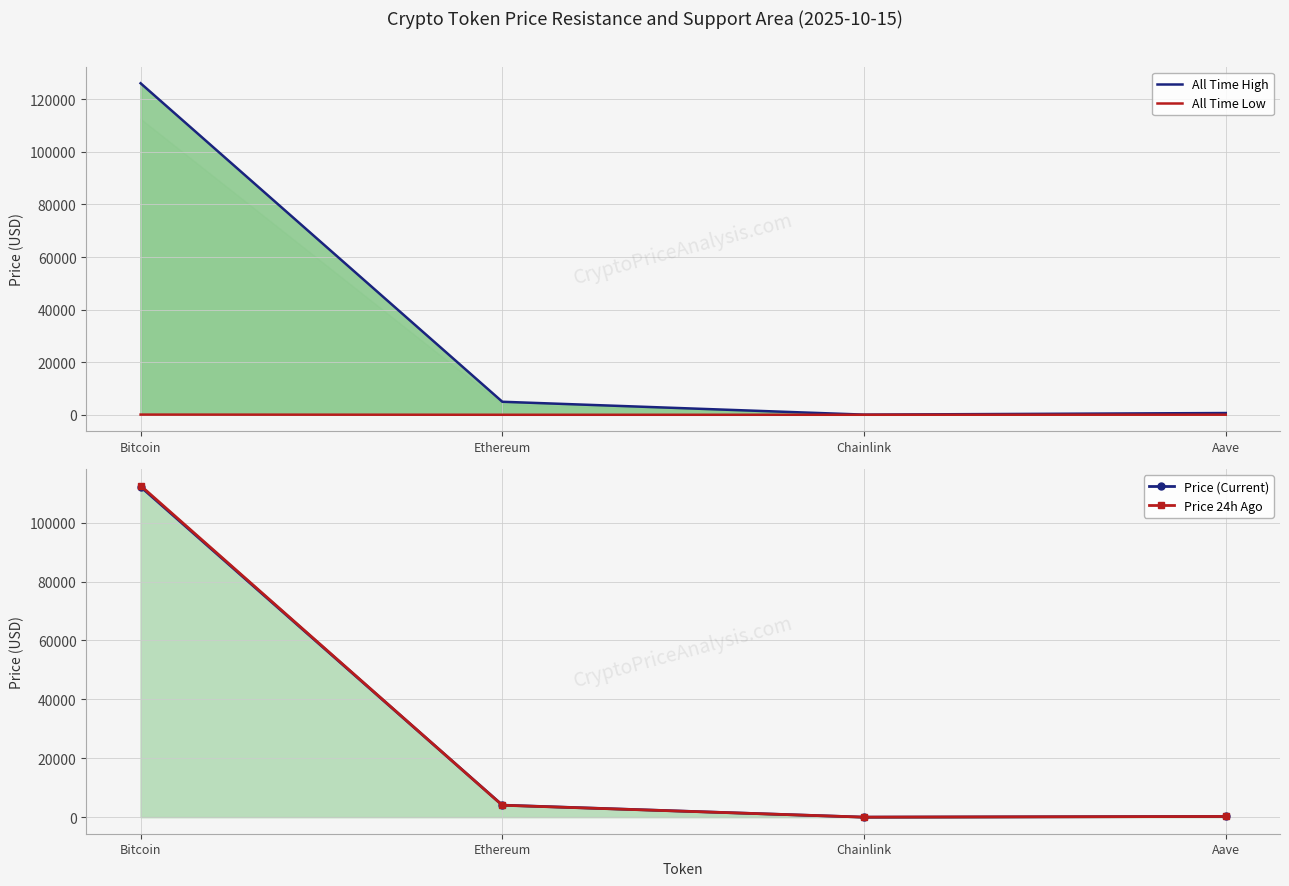

True or false: Price (Current) and All Time High cross at least once.

False